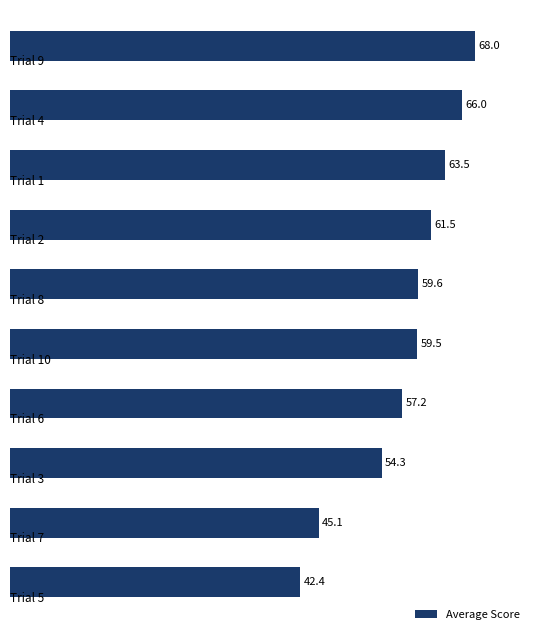

What is the average value?

57.7